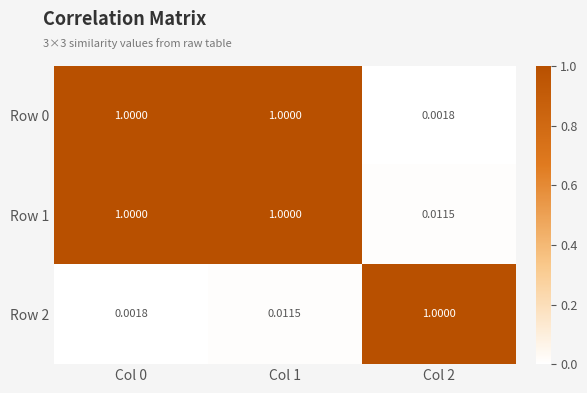

Is the value of Row 2 at Col 1 greater than the value of Row 0 at Col 1?

No